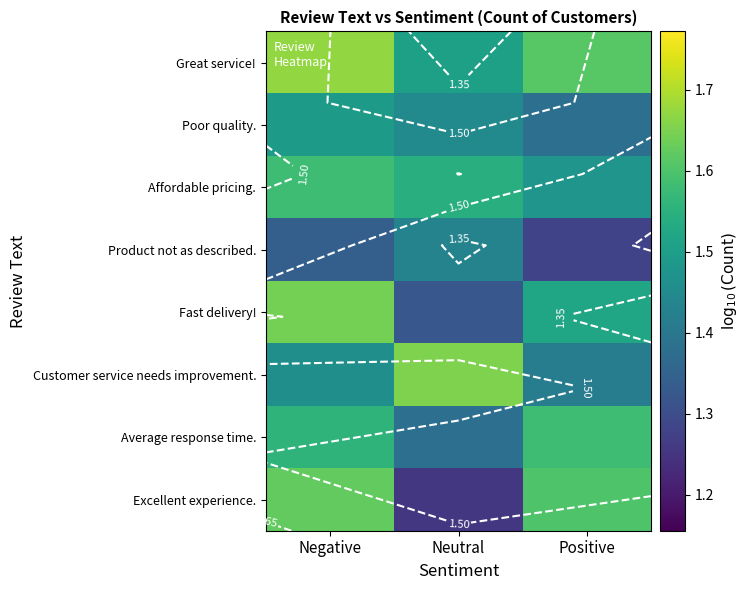

Rank the series by their maximum value, from highest to lowest.

Great service!, Customer service needs improvement., Fast delivery!, Excellent experience., Affordable pricing., Average response time., Poor quality., Product not as described.